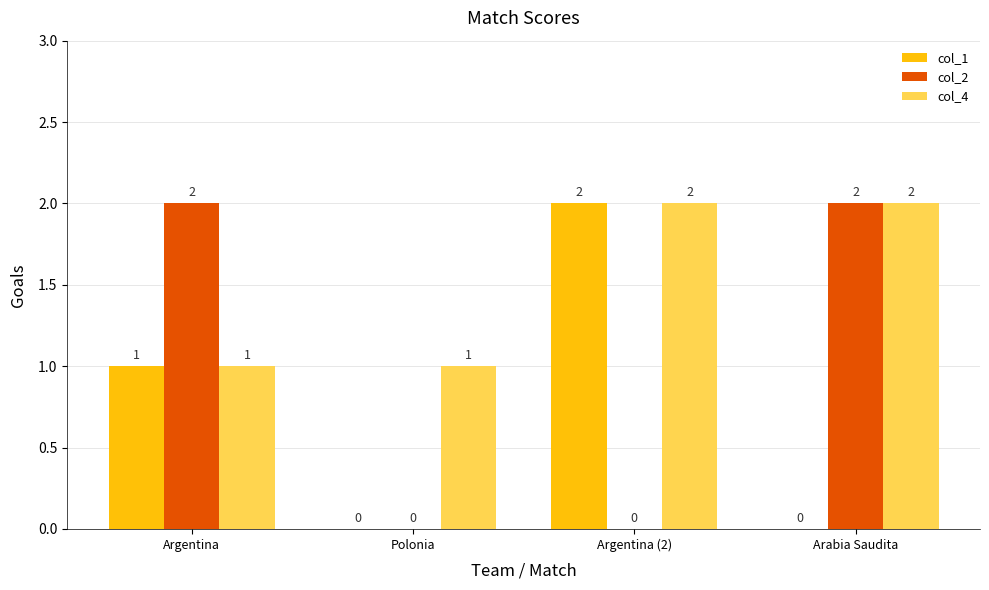

Reading left to right, transcribe all the data shown in this chart.

col_1: 1	0	2	0
col_2: 2	0	0	2
col_4: 1	1	2	2